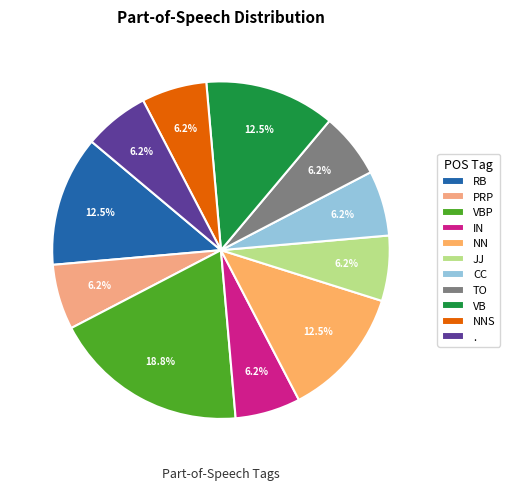

What percentage is the IN slice, to the nearest percent?

6%